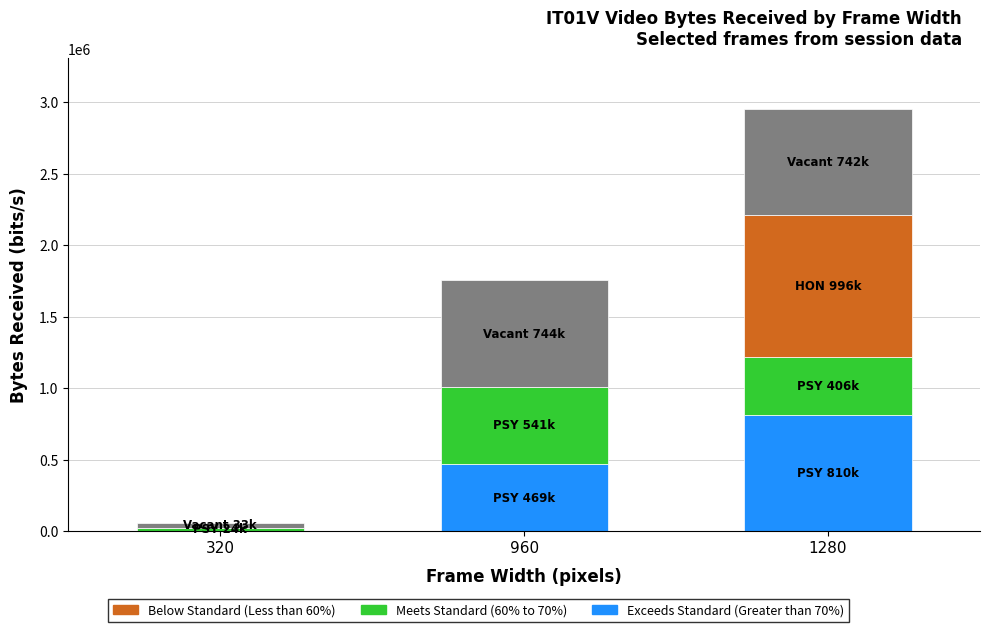

What is the total value across all series at 1280?

2953804.1